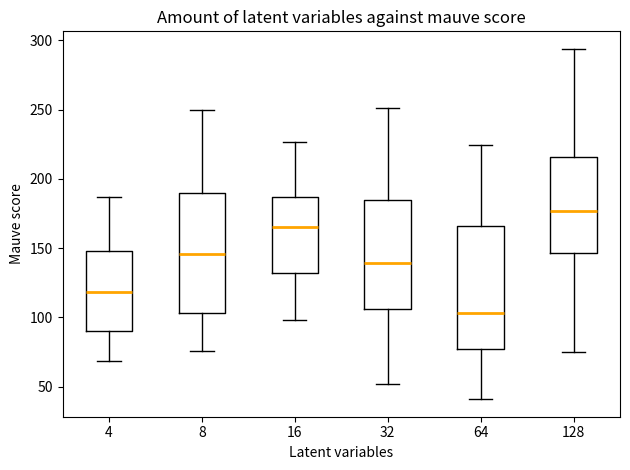

Where is the lower edge of the box at x = 16 on the y-axis? The values are not printed on the chart, so give them approximately, as read against the axis.

130